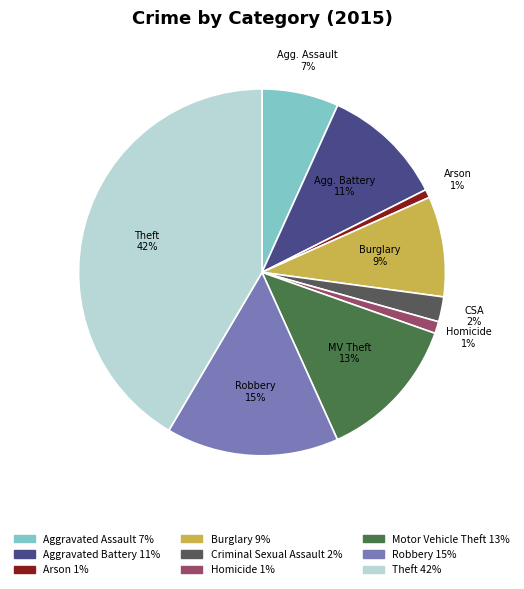

How many slices are in this pie chart?

9